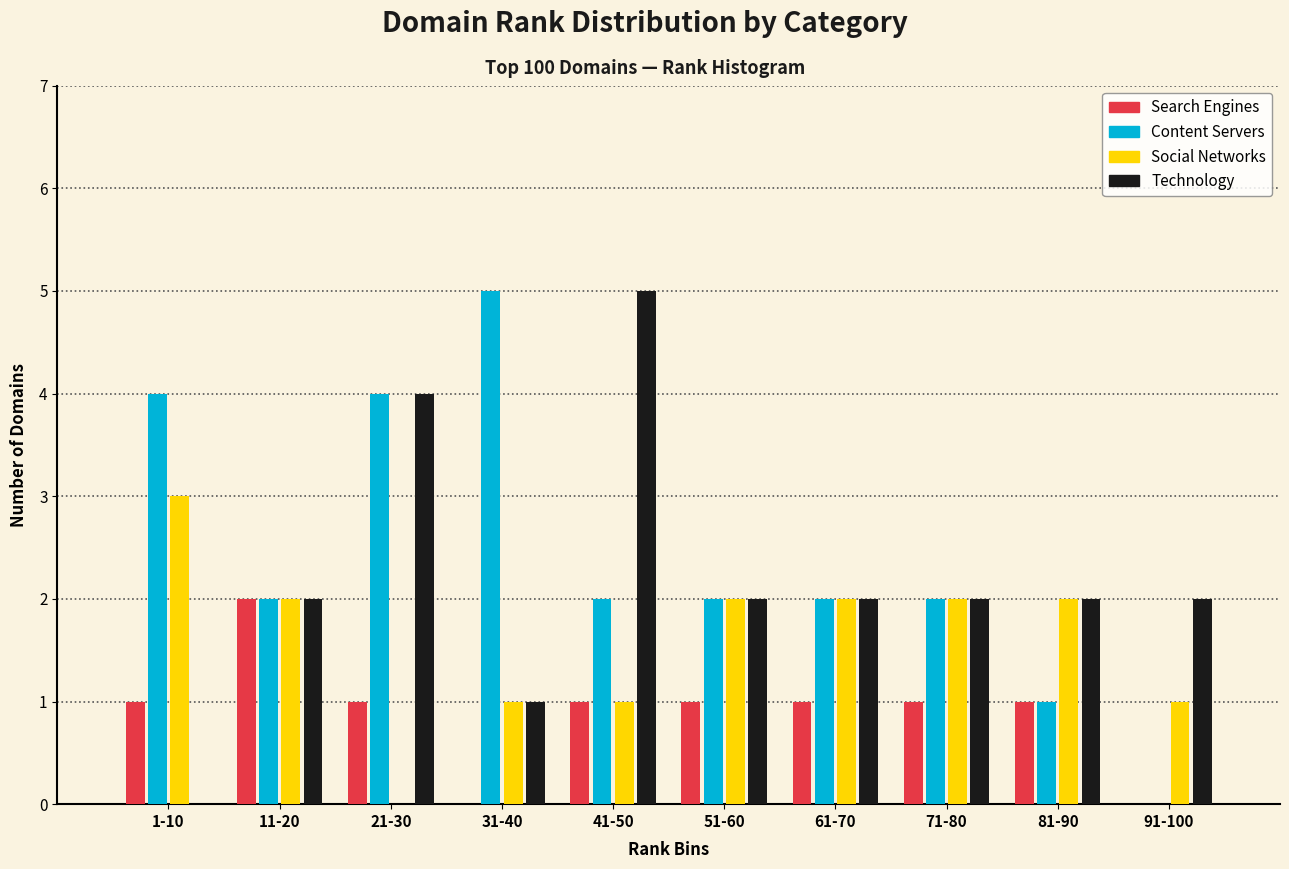

What is the highest value of the Technology series?

5